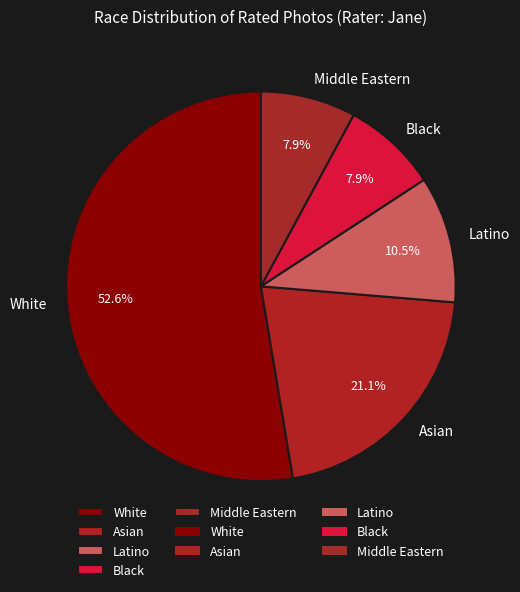

To the nearest percent, what is the difference between the largest and smallest slice percentages?

45%